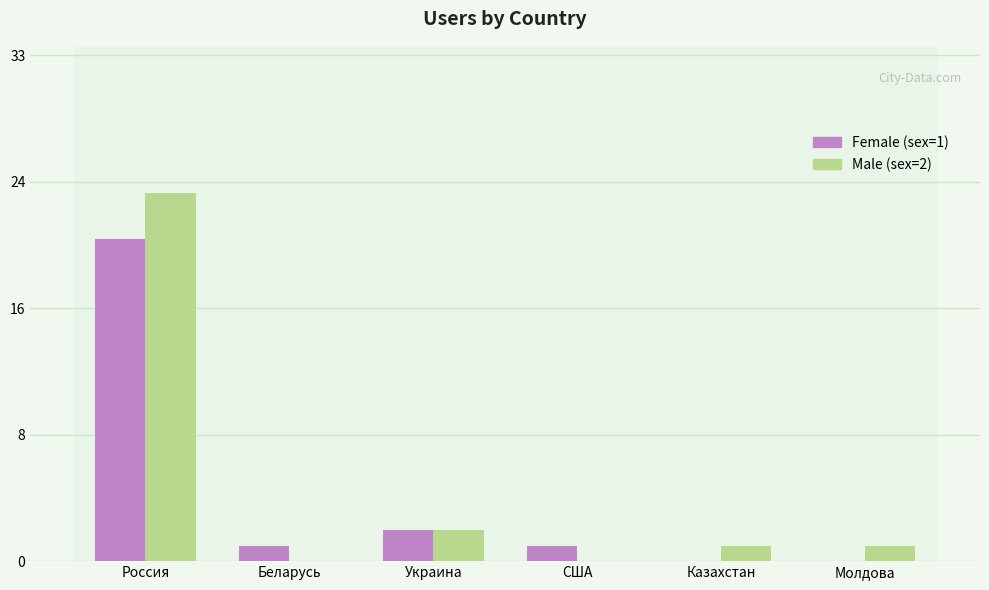

Are the bars horizontal?

No